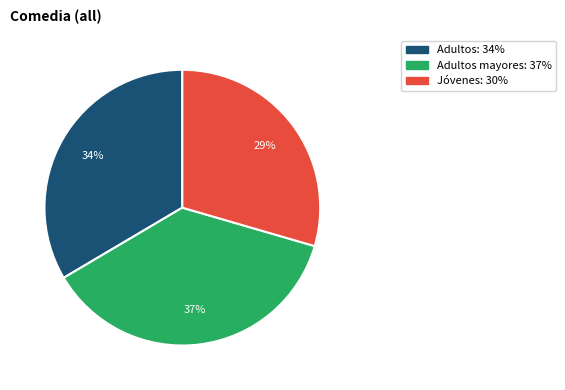

Is there any slice that represents more than half of the pie?

No